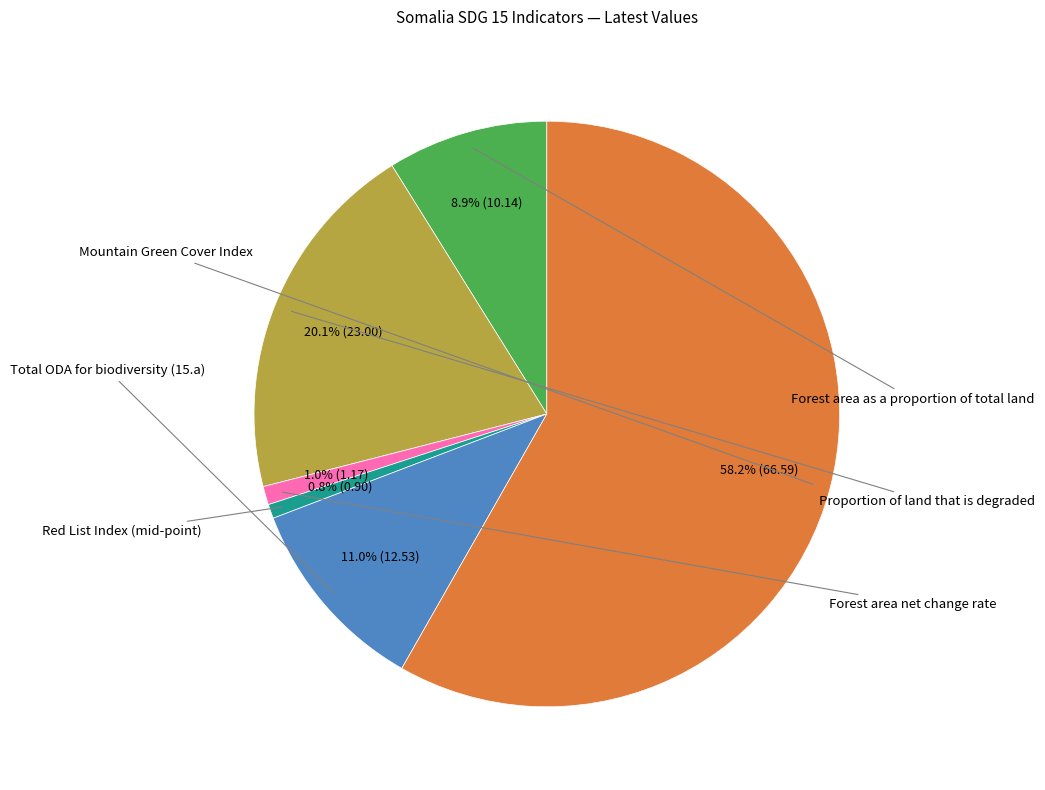

Is there a majority slice in this chart?

Yes